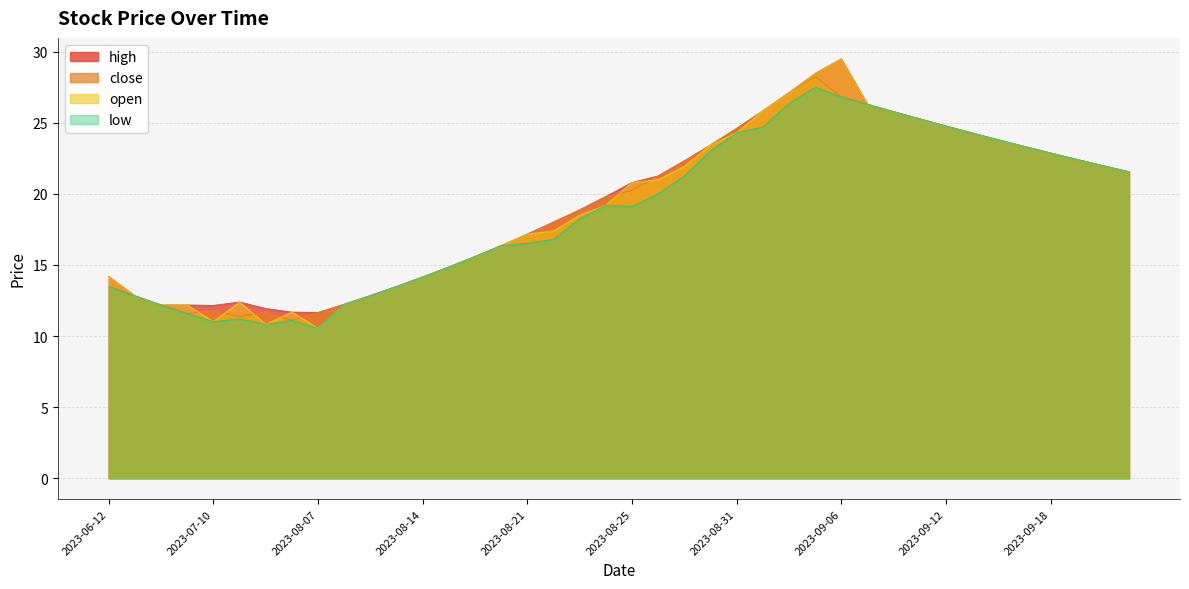

Reading left to right, list all the values displayed in this chart.

high: 2023-06-12=14.2	2023-06-19=12.8	2023-06-26=12.2	2023-07-03=12.2	2023-07-10=12.2	2023-07-17=12.4	2023-07-24=11.9	2023-07-31=11.7	2023-08-07=11.7	2023-08-09=12.2	2023-08-10=12.8	2023-08-11=13.5	2023-08-14=14.2	2023-08-16=14.8	2023-08-17=15.6	2023-08-18=16.4	2023-08-21=17.2	2023-08-22=18.0	2023-08-23=18.9	2023-08-24=19.8	2023-08-25=20.8	2023-08-28=21.3	2023-08-29=22.3	2023-08-30=23.4	2023-08-31=24.6	2023-09-01=25.8	2023-09-04=27.1	2023-09-05=28.5	2023-09-06=29.5	2023-09-07=26.3	2023-09-08=25.8	2023-09-11=25.3	2023-09-12=24.8	2023-09-13=24.3	2023-09-14=23.8	2023-09-15=23.3	2023-09-18=22.9	2023-09-20=22.4	2023-09-21=22.0	2023-09-22=21.6
close: 2023-06-12=13.5	2023-06-19=12.8	2023-06-26=12.2	2023-07-03=11.6	2023-07-10=11.8	2023-07-17=11.4	2023-07-24=11.7	2023-07-31=11.1	2023-08-07=11.7	2023-08-09=12.2	2023-08-10=12.8	2023-08-11=13.5	2023-08-14=14.2	2023-08-16=14.8	2023-08-17=15.6	2023-08-18=16.4	2023-08-21=17.2	2023-08-22=18.0	2023-08-23=18.9	2023-08-24=19.8	2023-08-25=20.2	2023-08-28=21.3	2023-08-29=22.3	2023-08-30=23.4	2023-08-31=24.6	2023-09-01=25.8	2023-09-04=27.1	2023-09-05=28.2	2023-09-06=26.8	2023-09-07=26.3	2023-09-08=25.8	2023-09-11=25.3	2023-09-12=24.8	2023-09-13=24.3	2023-09-14=23.8	2023-09-15=23.3	2023-09-18=22.9	2023-09-20=22.4	2023-09-21=22.0	2023-09-22=21.6
open: 2023-06-12=14.2	2023-06-19=12.8	2023-06-26=12.2	2023-07-03=12.2	2023-07-10=11.0	2023-07-17=12.4	2023-07-24=10.8	2023-07-31=11.7	2023-08-07=10.6	2023-08-09=12.2	2023-08-10=12.8	2023-08-11=13.5	2023-08-14=14.2	2023-08-16=14.8	2023-08-17=15.6	2023-08-18=16.4	2023-08-21=17.2	2023-08-22=17.4	2023-08-23=18.5	2023-08-24=19.2	2023-08-25=20.8	2023-08-28=21.0	2023-08-29=21.9	2023-08-30=23.4	2023-08-31=24.3	2023-09-01=25.8	2023-09-04=27.1	2023-09-05=28.5	2023-09-06=29.5	2023-09-07=26.3	2023-09-08=25.8	2023-09-11=25.3	2023-09-12=24.8	2023-09-13=24.3	2023-09-14=23.8	2023-09-15=23.3	2023-09-18=22.9	2023-09-20=22.4	2023-09-21=22.0	2023-09-22=21.6
low: 2023-06-12=13.5	2023-06-19=12.8	2023-06-26=12.2	2023-07-03=11.6	2023-07-10=11.0	2023-07-17=11.2	2023-07-24=10.8	2023-07-31=11.1	2023-08-07=10.6	2023-08-09=12.2	2023-08-10=12.8	2023-08-11=13.5	2023-08-14=14.2	2023-08-16=14.8	2023-08-17=15.6	2023-08-18=16.4	2023-08-21=16.5	2023-08-22=16.8	2023-08-23=18.2	2023-08-24=19.2	2023-08-25=19.1	2023-08-28=20.0	2023-08-29=21.3	2023-08-30=23.0	2023-08-31=24.3	2023-09-01=24.7	2023-09-04=26.4	2023-09-05=27.5	2023-09-06=26.8	2023-09-07=26.3	2023-09-08=25.8	2023-09-11=25.3	2023-09-12=24.8	2023-09-13=24.3	2023-09-14=23.8	2023-09-15=23.3	2023-09-18=22.9	2023-09-20=22.4	2023-09-21=22.0	2023-09-22=21.6